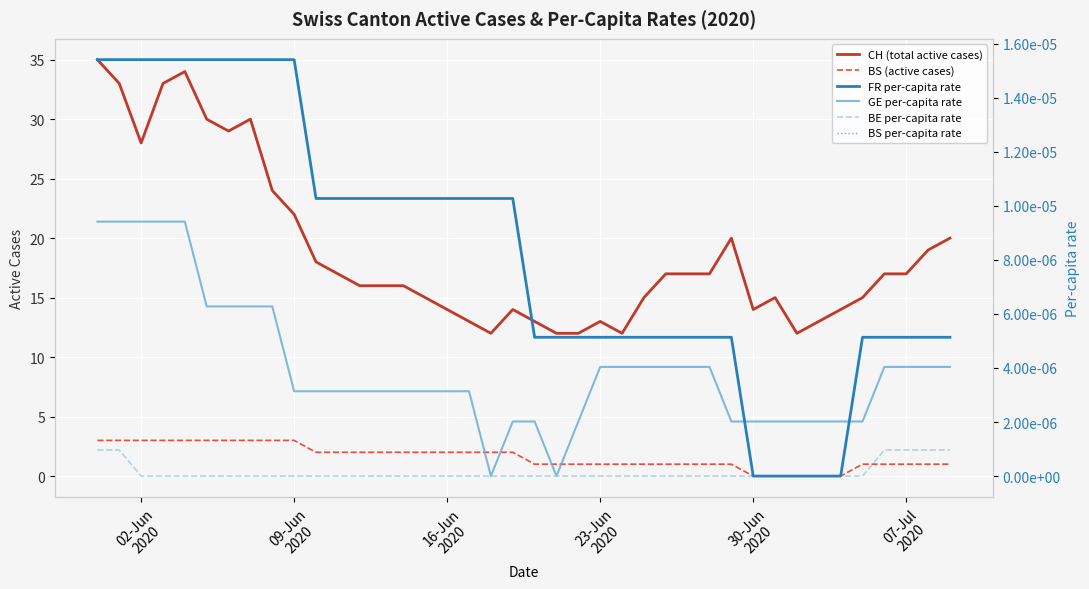

True or false: CH (total active cases) and BS (active cases) cross at least once.

False